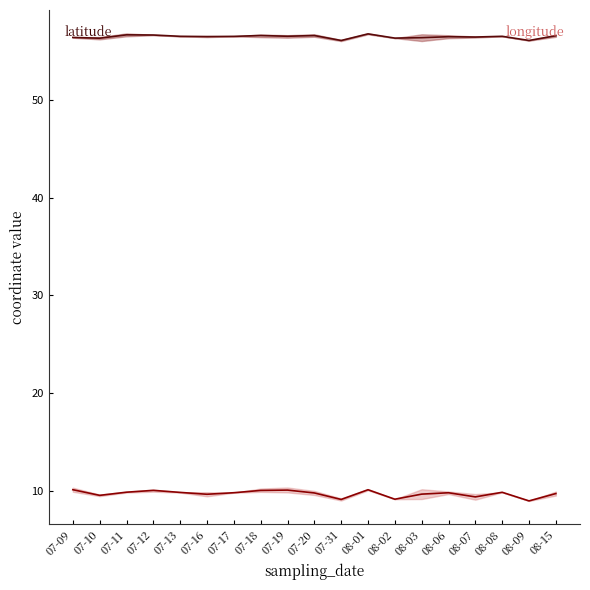

At 07-13, list the series in order from largest to smallest.

latitude, longitude